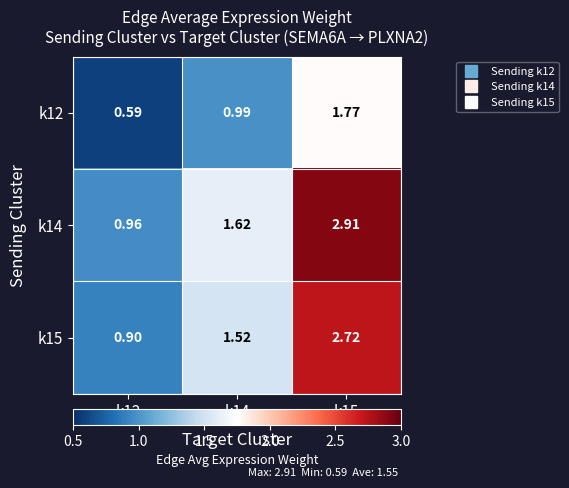

Between k14 and k15, which series saw the biggest shift?

k14